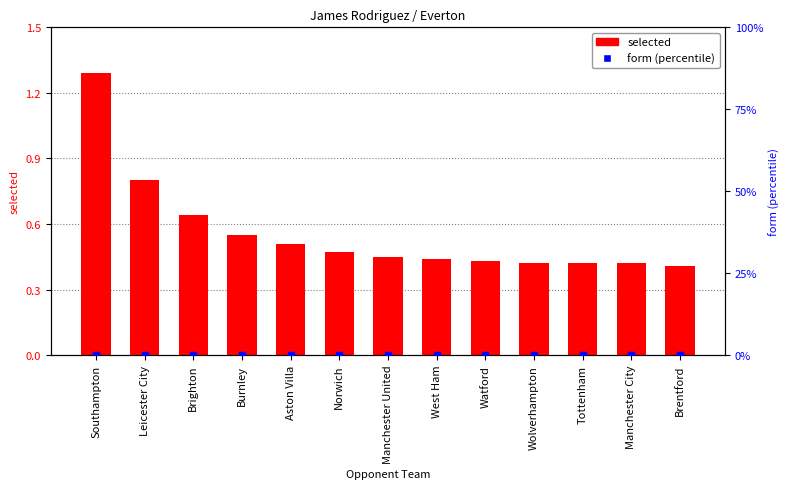

Is the value of selected at Tottenham greater than the value of form (percentile) at Watford?

Yes